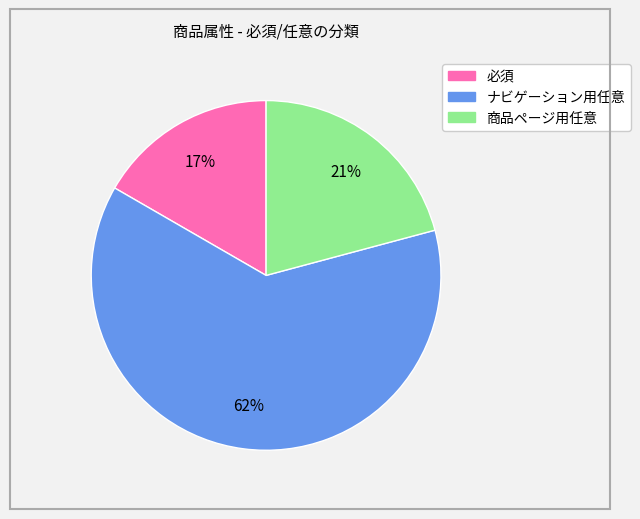

To the nearest percent, what is the average slice percentage?

33%